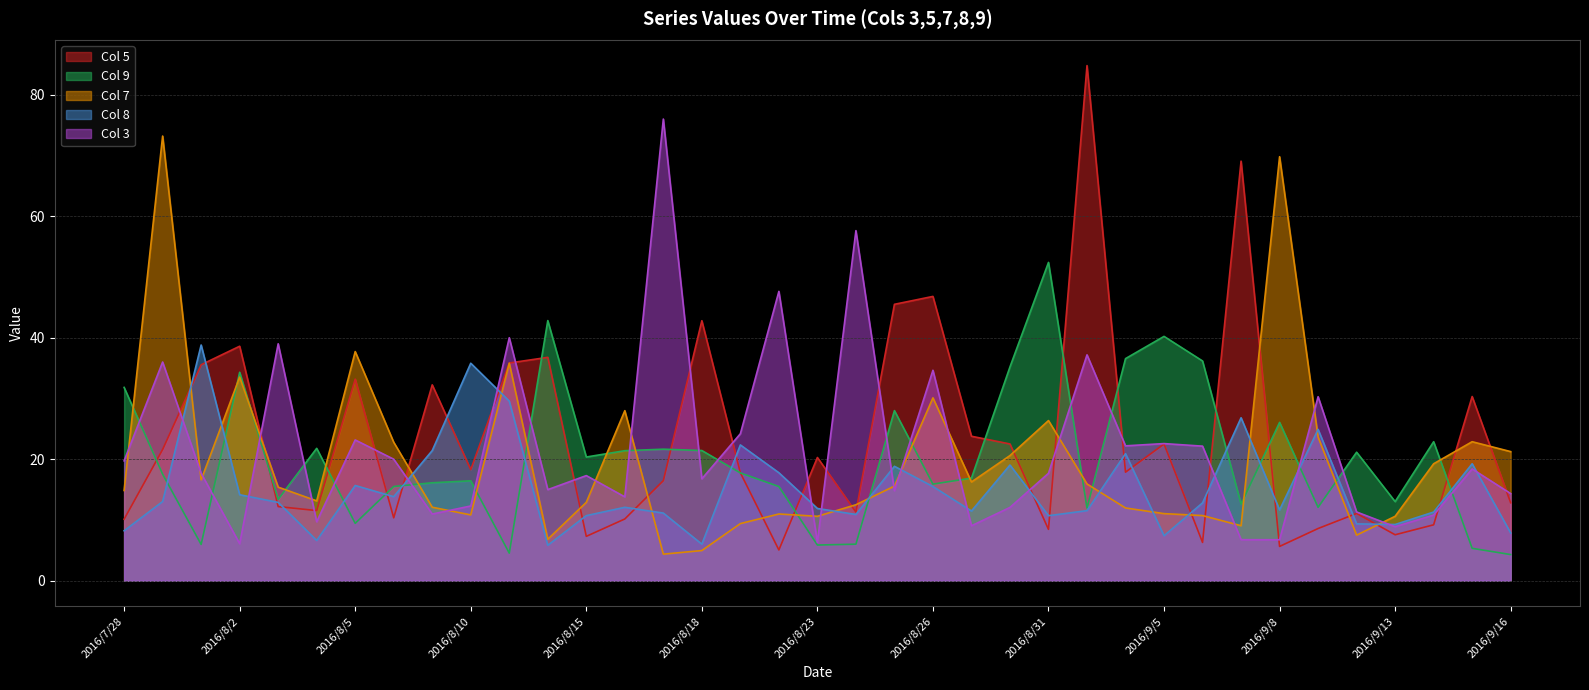

Reading left to right, transcribe all the data shown in this chart.

5: 2016/7/28=10.1	2016/7/29=21.6	2016/8/1=35.5	2016/8/2=38.6	2016/8/3=12.2	2016/8/4=11.5	2016/8/5=33.2	2016/8/8=10.3	2016/8/9=32.2	2016/8/10=18.3	2016/8/11=35.8	2016/8/12=36.8	2016/8/15=7.3	2016/8/16=10.2	2016/8/17=16.5	2016/8/18=42.8	2016/8/19=17.8	2016/8/22=5.1	2016/8/23=20.3	2016/8/24=11.3	2016/8/25=45.5	2016/8/26=46.8	2016/8/29=23.8	2016/8/30=22.5	2016/8/31=8.4	2016/9/1=84.8	2016/9/2=17.9	2016/9/5=22.5	2016/9/6=6.3	2016/9/7=69.1	2016/9/8=5.6	2016/9/9=8.6	2016/9/12=11.1	2016/9/13=7.6	2016/9/14=9.2	2016/9/15=30.3	2016/9/16=12.8
9: 2016/7/28=31.8	2016/7/29=17.5	2016/8/1=6.0	2016/8/2=34.3	2016/8/3=13.4	2016/8/4=21.8	2016/8/5=9.4	2016/8/8=15.5	2016/8/9=16.1	2016/8/10=16.4	2016/8/11=4.5	2016/8/12=42.8	2016/8/15=20.4	2016/8/16=21.4	2016/8/17=21.6	2016/8/18=21.4	2016/8/19=17.7	2016/8/22=15.5	2016/8/23=5.9	2016/8/24=6.0	2016/8/25=28.0	2016/8/26=15.9	2016/8/29=16.9	2016/8/30=35.2	2016/8/31=52.4	2016/9/1=11.9	2016/9/2=36.6	2016/9/5=40.2	2016/9/6=36.2	2016/9/7=12.6	2016/9/8=26.1	2016/9/9=12.1	2016/9/12=21.1	2016/9/13=13.0	2016/9/14=22.9	2016/9/15=5.3	2016/9/16=4.3
7: 2016/7/28=14.8	2016/7/29=73.2	2016/8/1=16.6	2016/8/2=33.5	2016/8/3=15.4	2016/8/4=13.1	2016/8/5=37.7	2016/8/8=22.8	2016/8/9=12.1	2016/8/10=10.8	2016/8/11=35.8	2016/8/12=6.8	2016/8/15=12.9	2016/8/16=28.0	2016/8/17=4.4	2016/8/18=5.0	2016/8/19=9.4	2016/8/22=11.0	2016/8/23=10.6	2016/8/24=12.5	2016/8/25=15.6	2016/8/26=30.1	2016/8/29=16.2	2016/8/30=20.6	2016/8/31=26.4	2016/9/1=15.9	2016/9/2=12.0	2016/9/5=11.0	2016/9/6=10.7	2016/9/7=9.1	2016/9/8=69.8	2016/9/9=23.6	2016/9/12=7.5	2016/9/13=10.6	2016/9/14=19.2	2016/9/15=22.9	2016/9/16=21.2
8: 2016/7/28=8.2	2016/7/29=13.0	2016/8/1=38.8	2016/8/2=14.2	2016/8/3=12.9	2016/8/4=6.6	2016/8/5=15.7	2016/8/8=13.8	2016/8/9=21.4	2016/8/10=35.8	2016/8/11=29.6	2016/8/12=5.8	2016/8/15=10.7	2016/8/16=12.1	2016/8/17=11.1	2016/8/18=6.0	2016/8/19=22.4	2016/8/22=17.8	2016/8/23=11.9	2016/8/24=10.9	2016/8/25=18.8	2016/8/26=15.5	2016/8/29=11.5	2016/8/30=19.0	2016/8/31=10.7	2016/9/1=11.5	2016/9/2=20.9	2016/9/5=7.4	2016/9/6=12.8	2016/9/7=26.8	2016/9/8=11.7	2016/9/9=24.9	2016/9/12=9.3	2016/9/13=9.2	2016/9/14=11.3	2016/9/15=19.2	2016/9/16=7.8
3: 2016/7/28=19.7	2016/7/29=36.0	2016/8/1=17.7	2016/8/2=6.1	2016/8/3=39.0	2016/8/4=9.7	2016/8/5=23.2	2016/8/8=20.0	2016/8/9=11.0	2016/8/10=12.3	2016/8/11=40.0	2016/8/12=15.0	2016/8/15=17.3	2016/8/16=13.8	2016/8/17=76.0	2016/8/18=16.8	2016/8/19=24.2	2016/8/22=47.6	2016/8/23=6.3	2016/8/24=57.6	2016/8/25=14.8	2016/8/26=34.6	2016/8/29=9.0	2016/8/30=12.1	2016/8/31=17.7	2016/9/1=37.2	2016/9/2=22.2	2016/9/5=22.6	2016/9/6=22.1	2016/9/7=6.8	2016/9/8=6.7	2016/9/9=30.3	2016/9/12=11.3	2016/9/13=8.9	2016/9/14=10.8	2016/9/15=18.4	2016/9/16=14.3